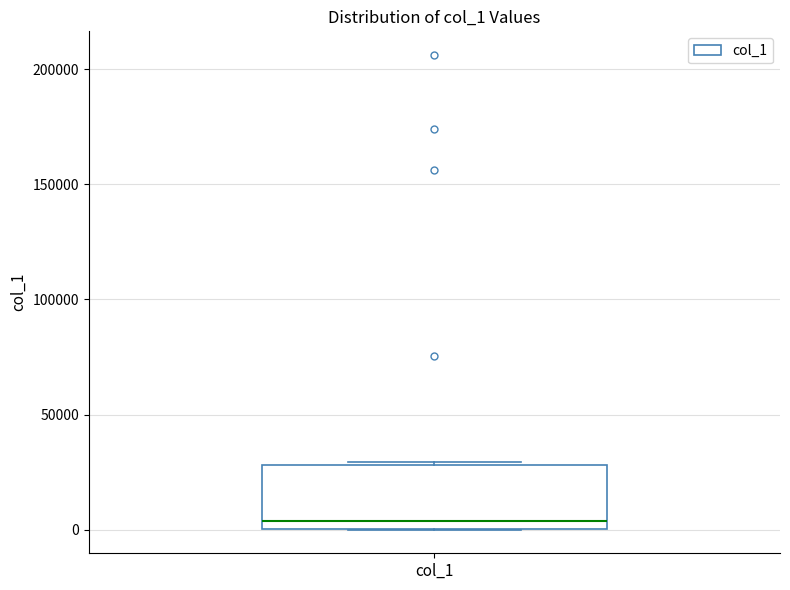

Transcribe this box plot: give where the median line is, the range the box spans, and where the two whiskers end, as read against the y-axis. The values are not printed on the chart, so give them approximately, as read against the axis.

median 5000, box 0 to 30000, whiskers 0 to 30000